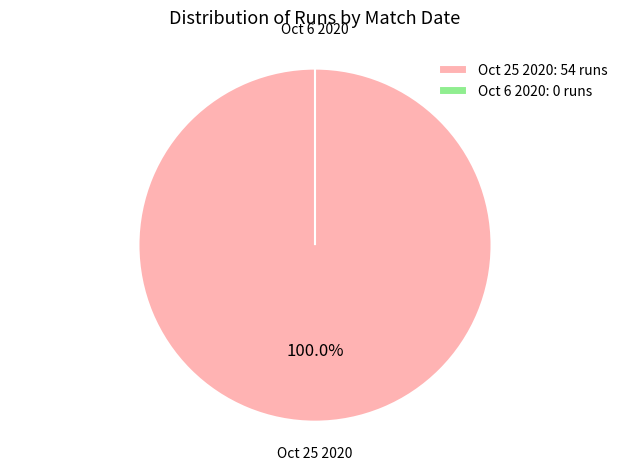

To the nearest percent, what is the combined percentage of Oct 6 2020 and Oct 25 2020?

100%